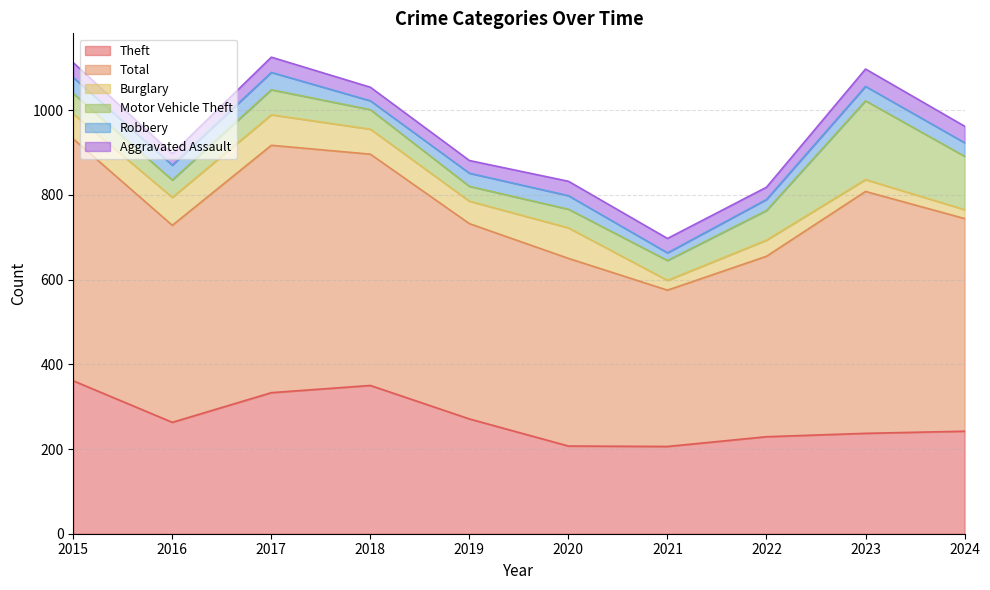

Is it true that Aggravated Assault equals 35 at 2015?

True